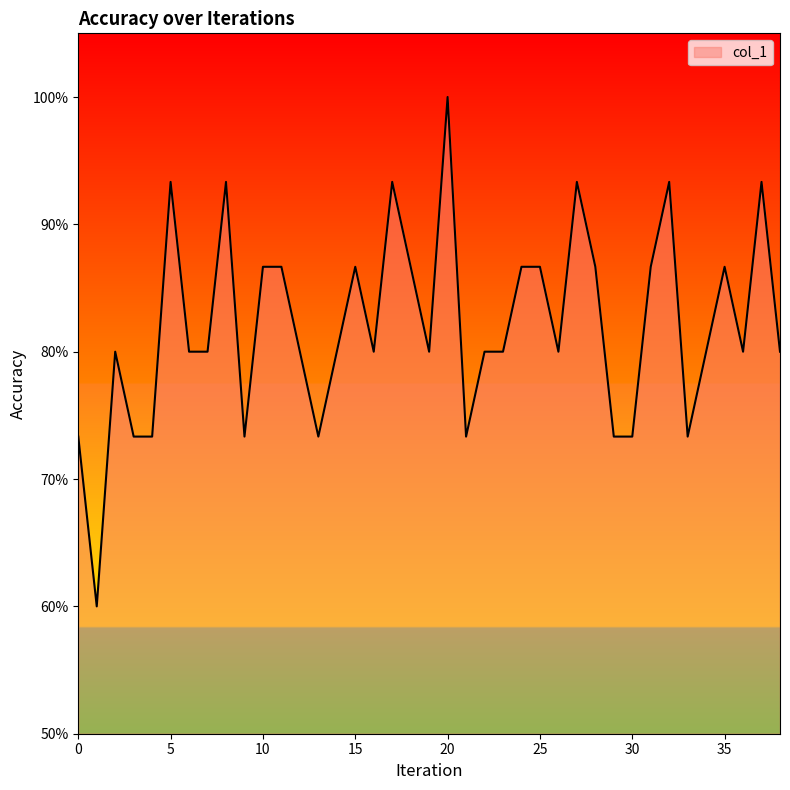

What is the greatest value displayed?

1.0